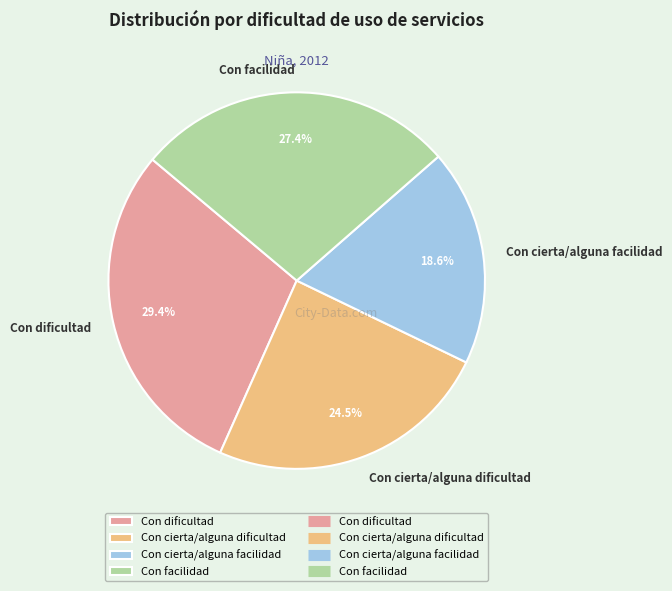

Which slice is the smallest?

Con cierta/alguna facilidad